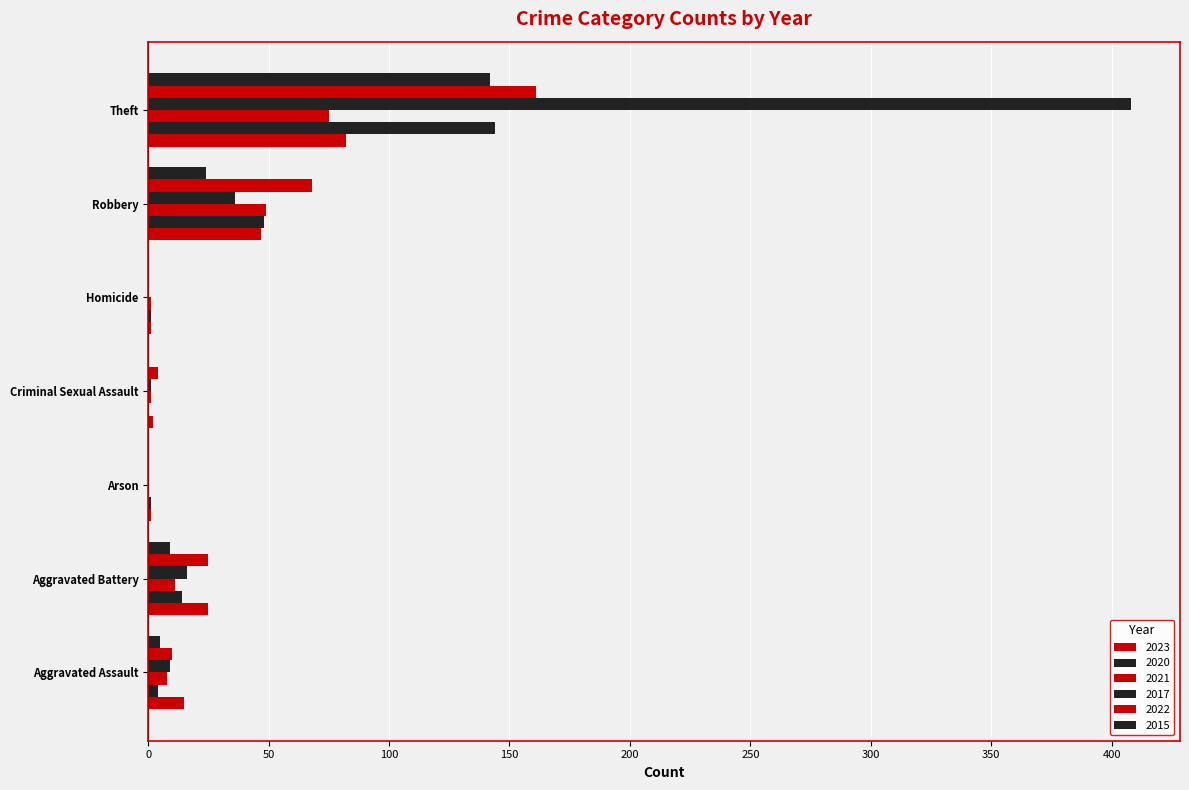

Reading right to left, list all the values displayed in this chart.

2023: Theft=82	Robbery=47	Homicide=1	Criminal Sexual Assault=2	Arson=1	Aggravated Battery=25	Aggravated Assault=15
2020: Theft=144	Robbery=48	Homicide=1	Criminal Sexual Assault=0	Arson=1	Aggravated Battery=14	Aggravated Assault=4
2021: Theft=75	Robbery=49	Homicide=1	Criminal Sexual Assault=1	Arson=0	Aggravated Battery=11	Aggravated Assault=8
2017: Theft=408	Robbery=36	Homicide=0	Criminal Sexual Assault=1	Arson=0	Aggravated Battery=16	Aggravated Assault=9
2022: Theft=161	Robbery=68	Homicide=0	Criminal Sexual Assault=4	Arson=0	Aggravated Battery=25	Aggravated Assault=10
2015: Theft=142	Robbery=24	Homicide=0	Criminal Sexual Assault=0	Arson=0	Aggravated Battery=9	Aggravated Assault=5